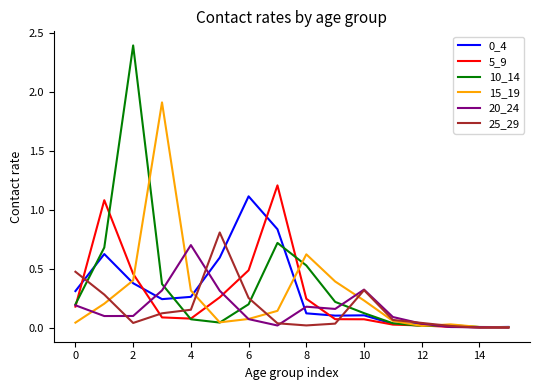

In 10_14, how many points are lower than both neighbors (excluding endpoints)?

2